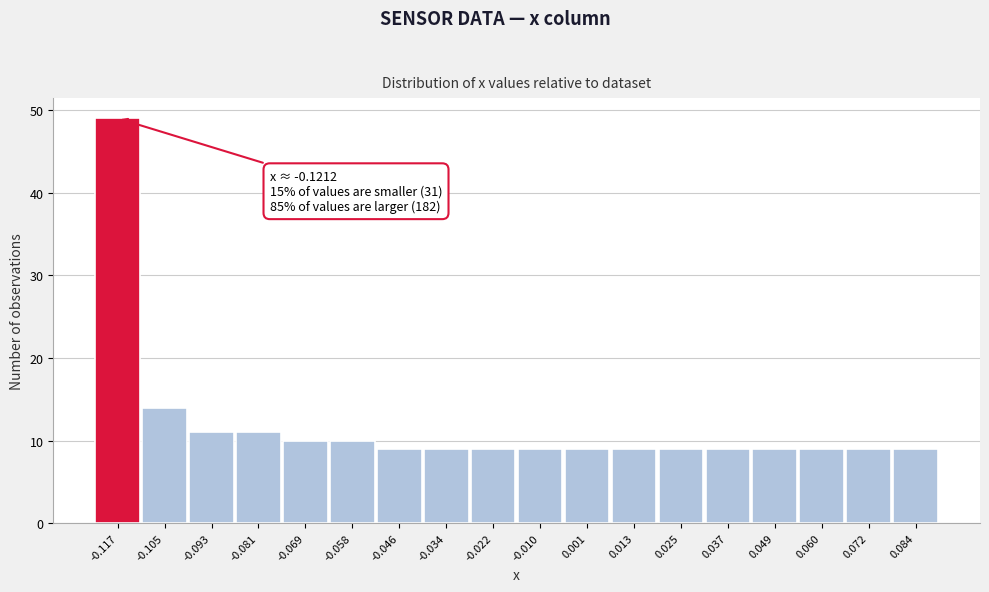

Over which range of the x-axis is the bar tallest?

-0.122 to -0.110